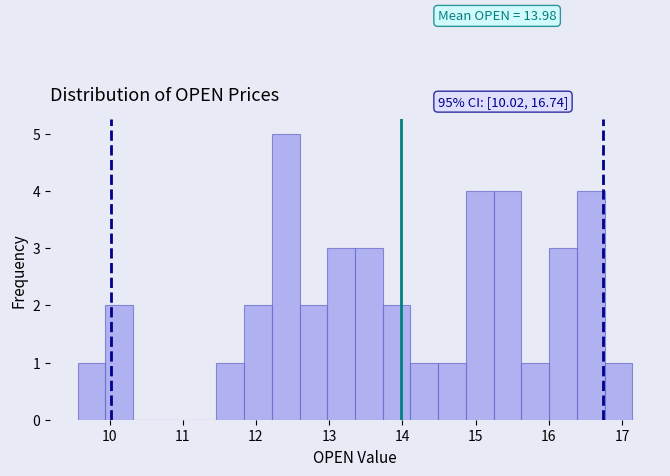

Read against the x-axis, roughly where is the centre of the tallest bar?

12.4